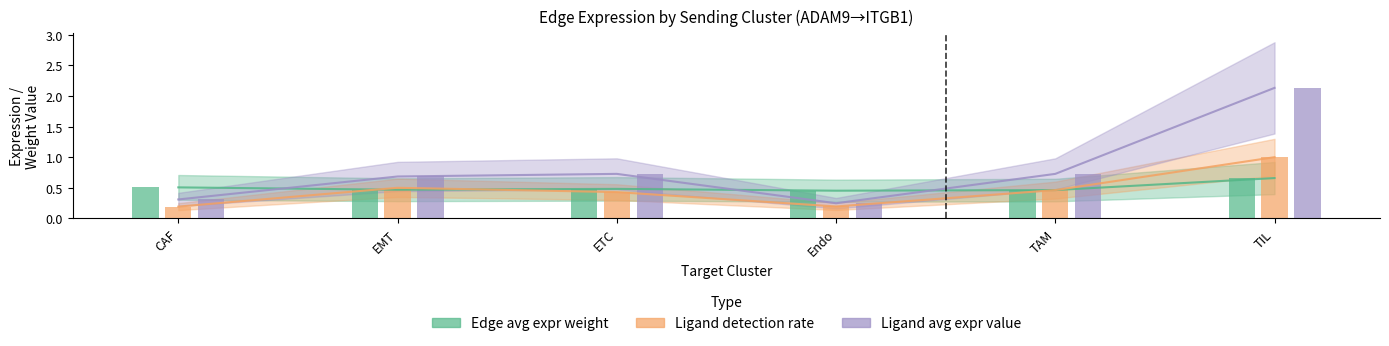

Reading left to right, list all the values displayed in this chart.

Edge avg expr weight: CAF=0.5	EMT=0.5	ETC=0.5	Endo=0.5	TAM=0.5	TIL=0.7
Ligand detection rate: CAF=0.2	EMT=0.5	ETC=0.4	Endo=0.2	TAM=0.5	TIL=1.0
Ligand avg expr value: CAF=0.3	EMT=0.7	ETC=0.7	Endo=0.2	TAM=0.7	TIL=2.1